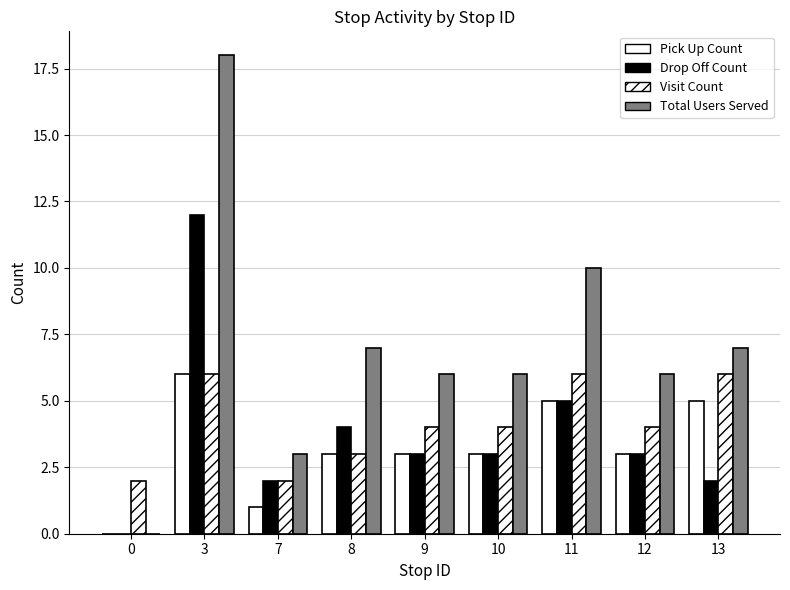

What is the lowest value of the Visit Count series?

2